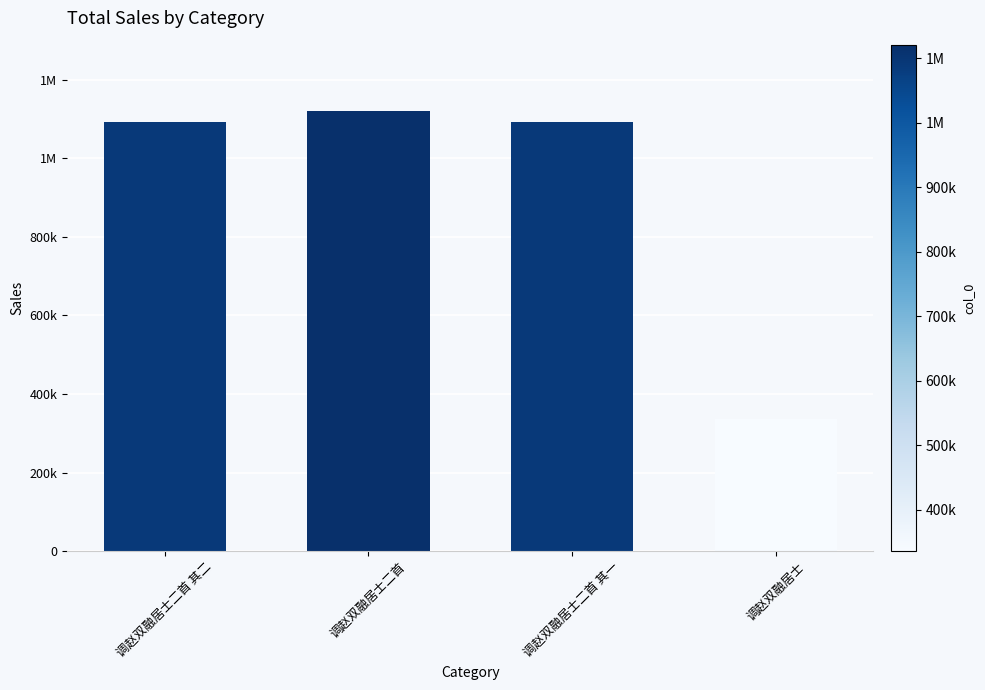

Are the bars horizontal?

No